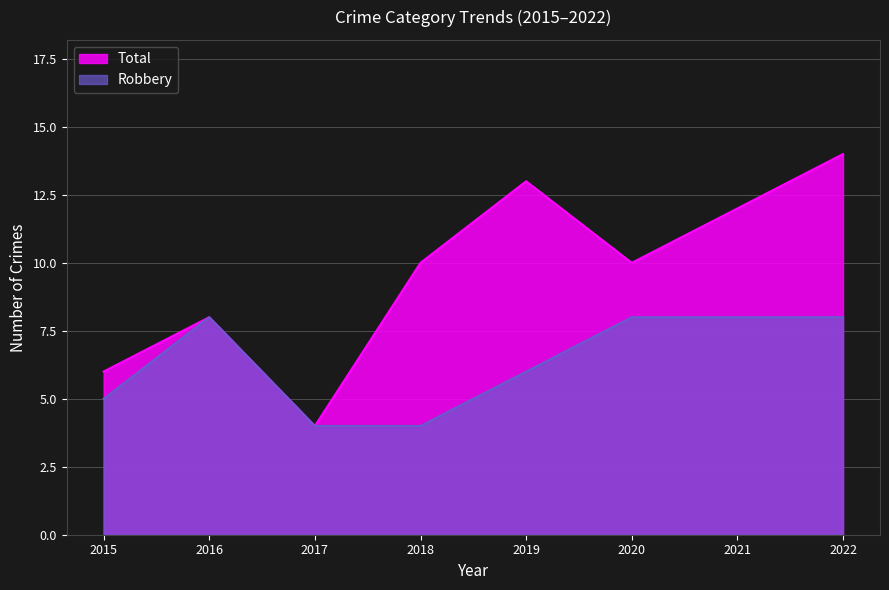

What is the greatest value displayed?

14